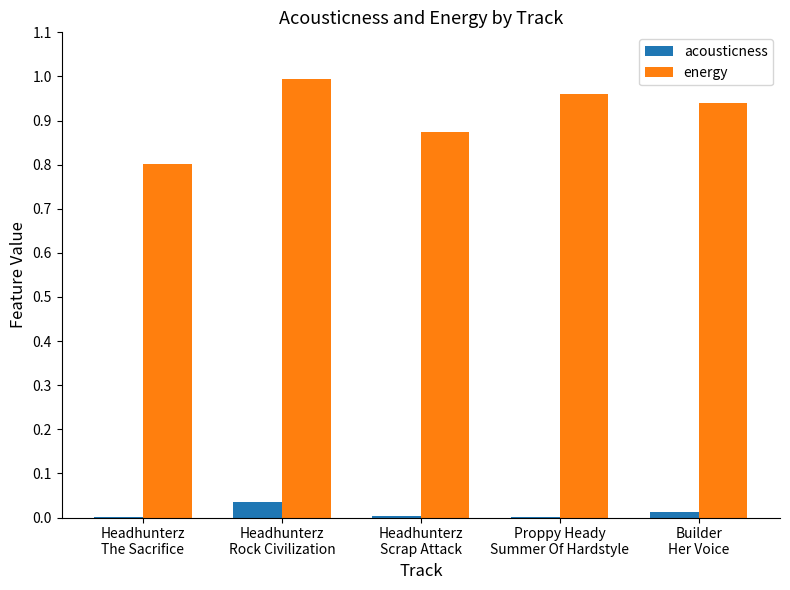

Which series has the largest total across all categories?

energy